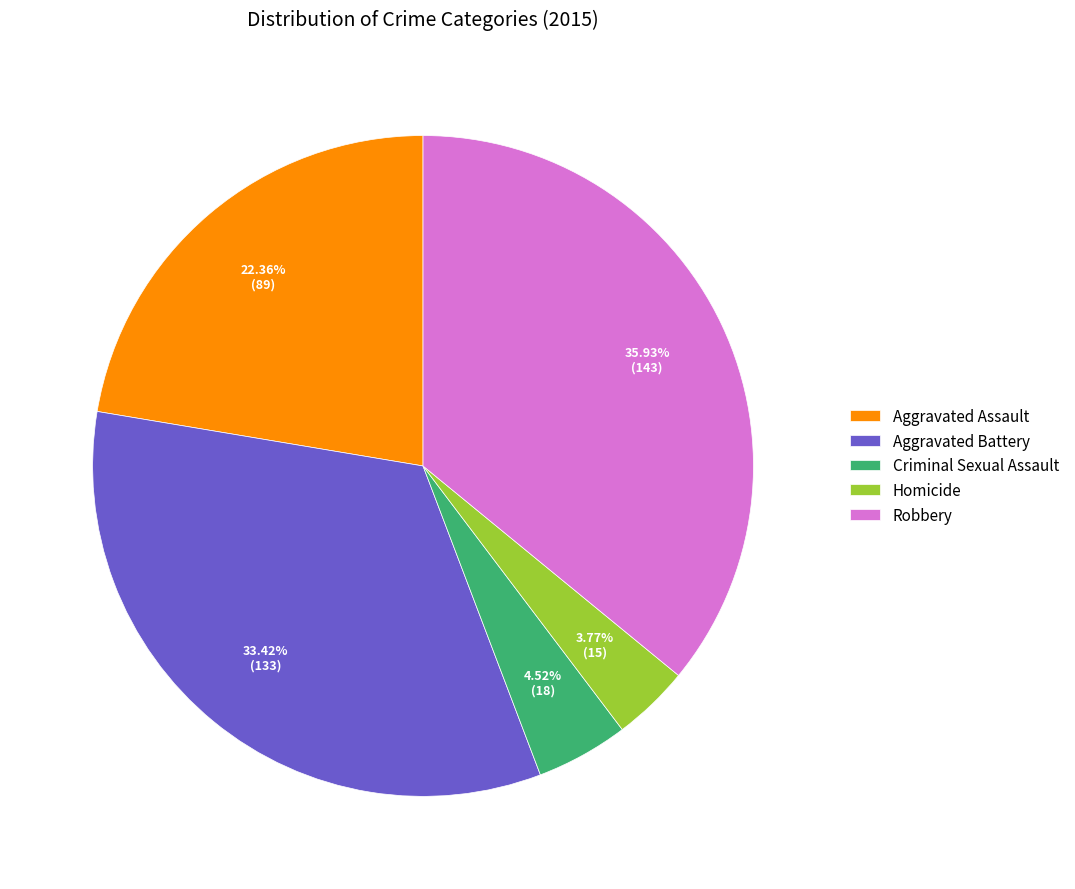

True or false: Criminal Sexual Assault accounts for 18% of the total.

False